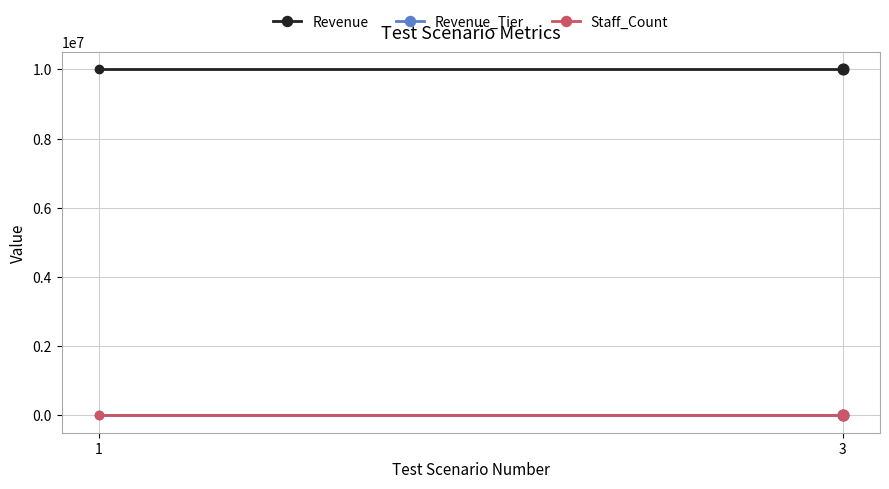

What is the total value across all series at 1?

10000003.0